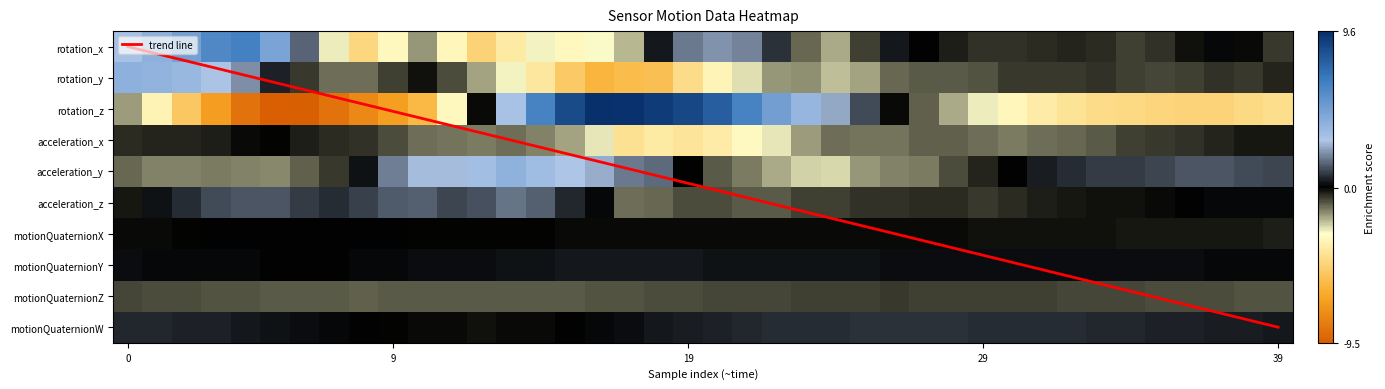

What is the spread (max minus min) of values at 16?

15.6